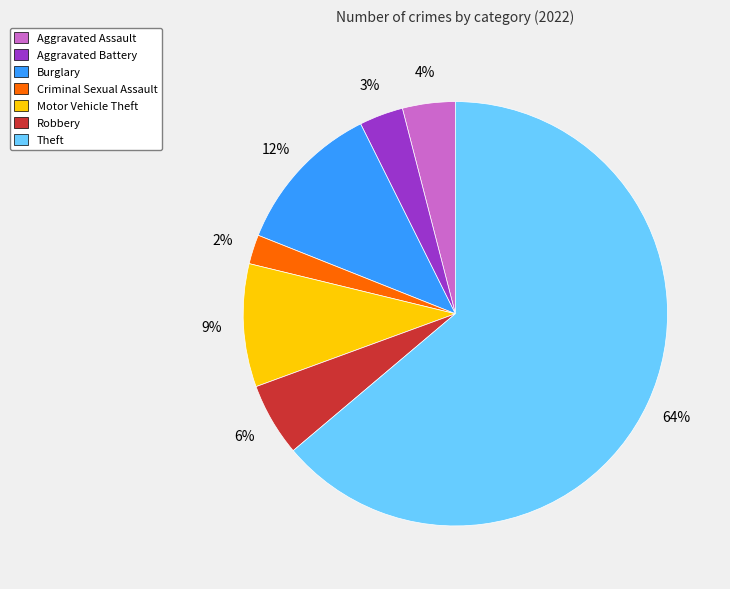

True or false: Robbery accounts for 17% of the total.

False